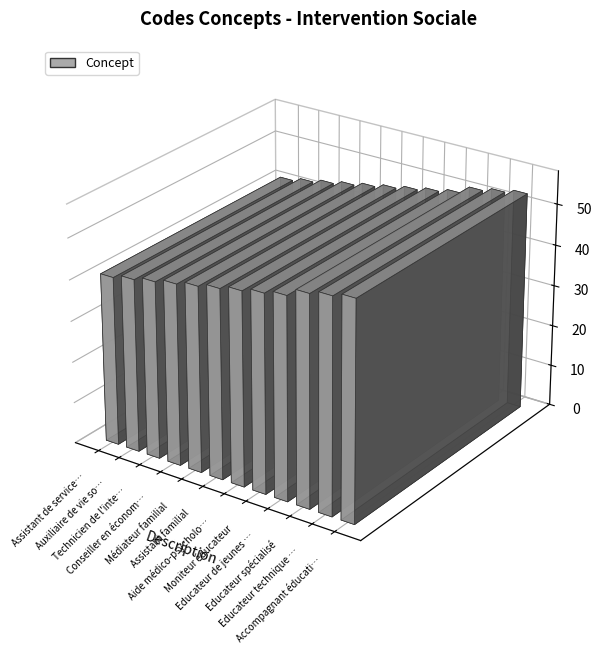

Reading left to right, extract all data points from this chart.

Assistant de service social=41	Auxiliaire de vie sociale=42	Technicien de l'intervention sociale=43	Conseiller en économie sociale=44	Médiateur familial=45	Assistant familial=46	Aide médico-psychologique (AMP)=47	Moniteur éducateur=48	Educateur de jeunes enfants=49	Educateur spécialisé=51	Educateur technique spécialisé=52	Accompagnant éducatif et social=53